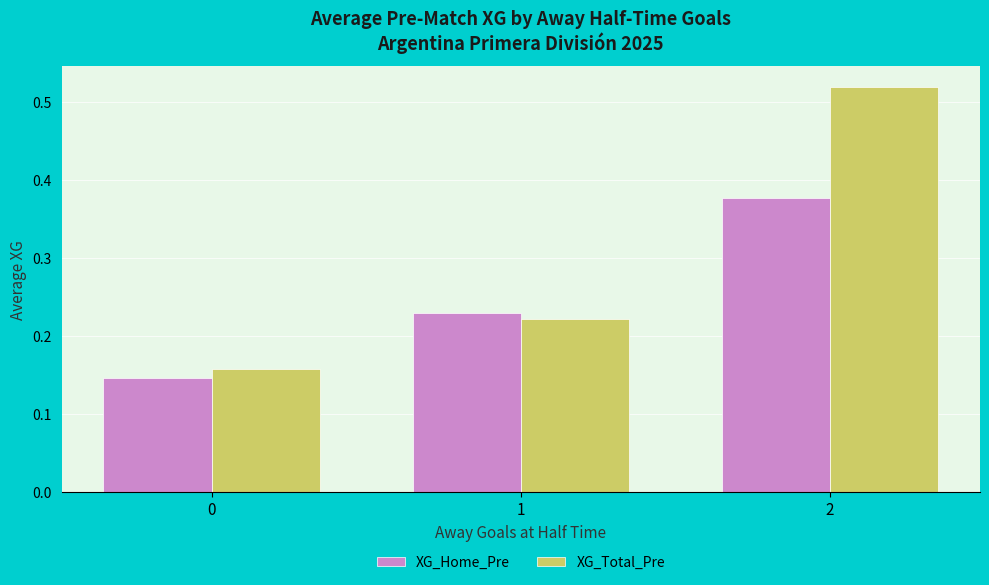

Is it true that XG_Home_Pre equals 0.4 at 1?

False